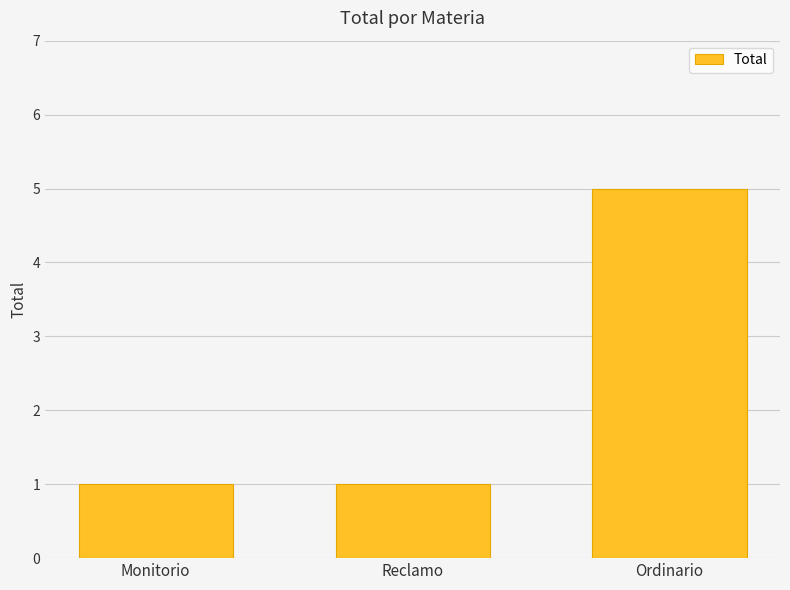

What is the label of the 1st bar from the right?

Ordinario